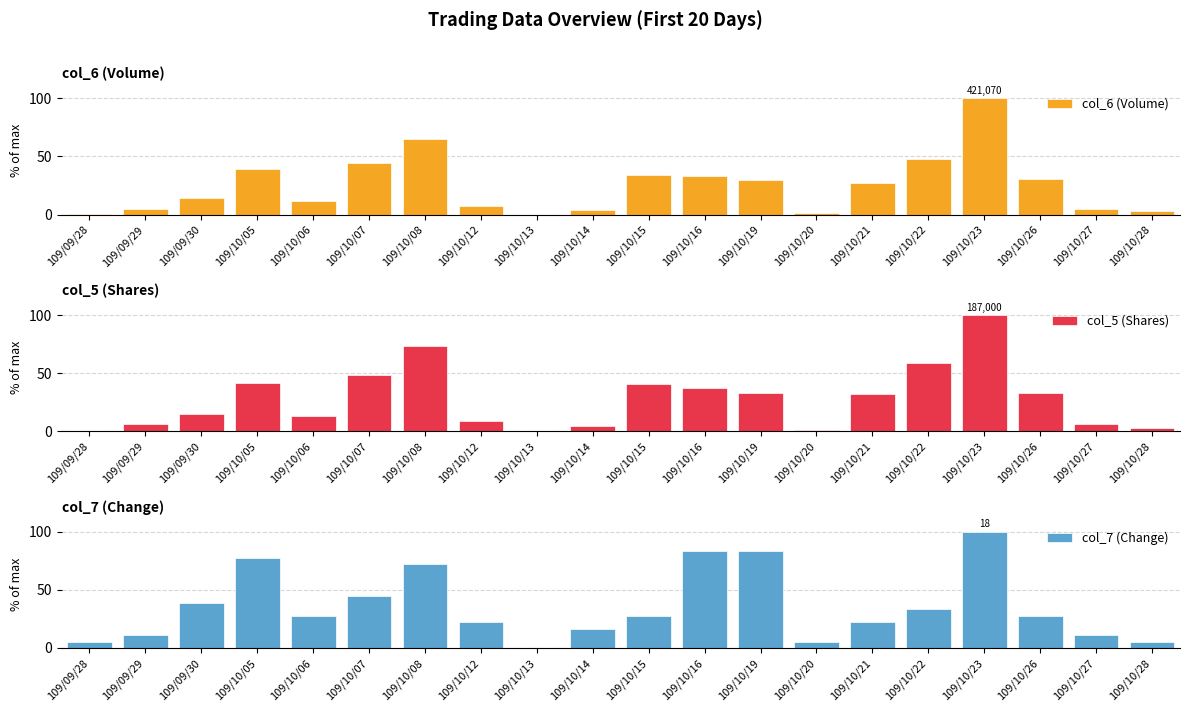

At which label is col_6 (Volume) closest to 50?

109/10/22